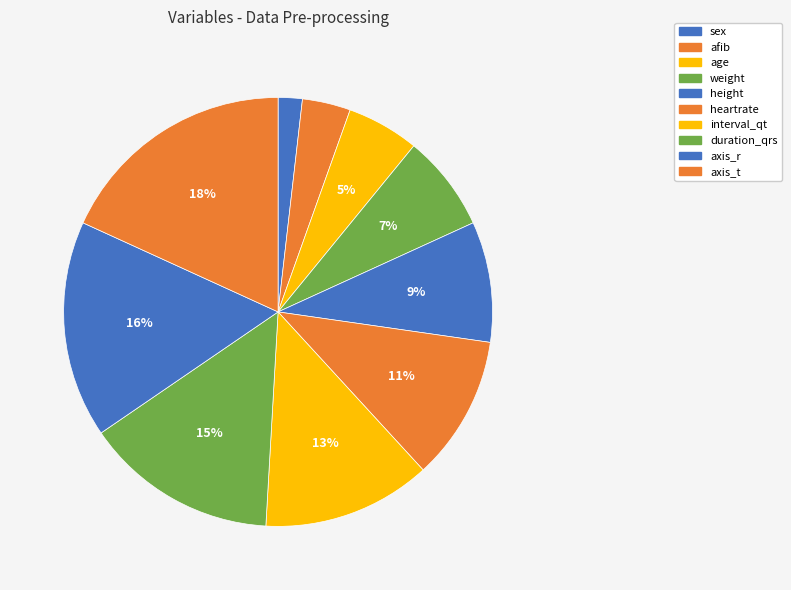

Which has a higher value, age or afib?

age